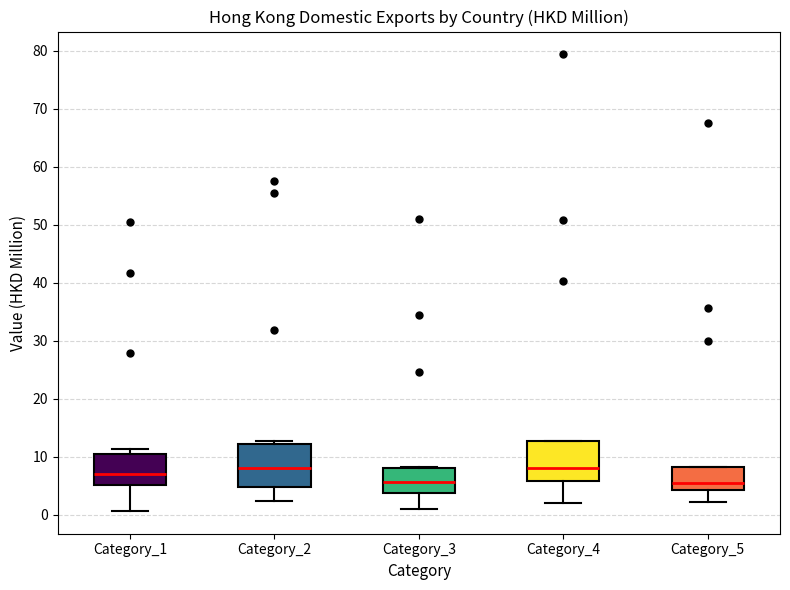

Reading left to right, transcribe this box plot: for each box, give where its median line is, the range the box spans, and where its two whiskers end, as read against the y-axis. The values are not printed on the chart, so give them approximately, as read against the axis.

Category_1: median 7, box 5 to 11, whiskers 1 to 11 (just above the box's upper edge)
Category_2: median 8, box 5 to 12, whiskers 2 to 13
Category_3: median 6, box 4 to 8, whiskers 1 to 8
Category_4: median 8, box 6 to 13, whiskers 2 to 13
Category_5: median 5, box 4 to 8, whiskers 2 to 8